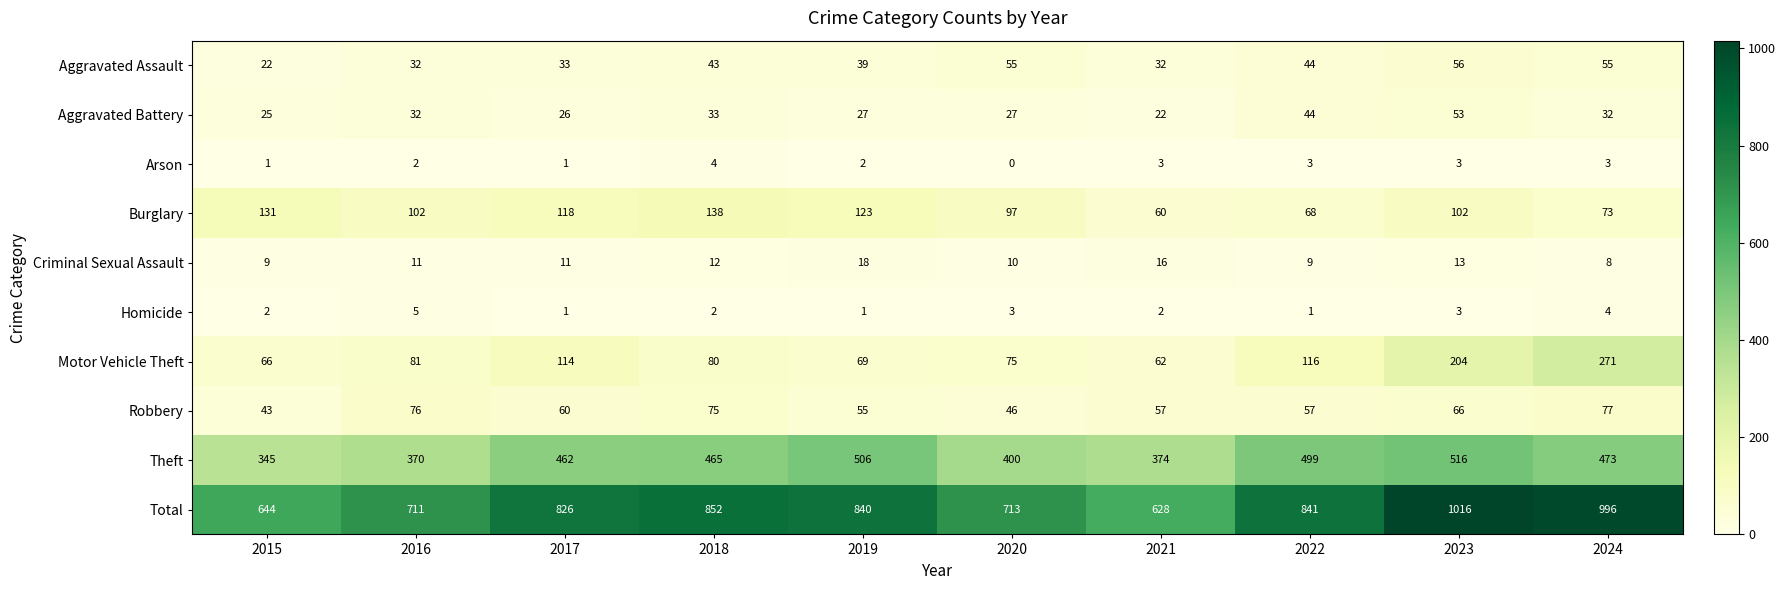

What is the sum of all Motor Vehicle Theft values?

1138